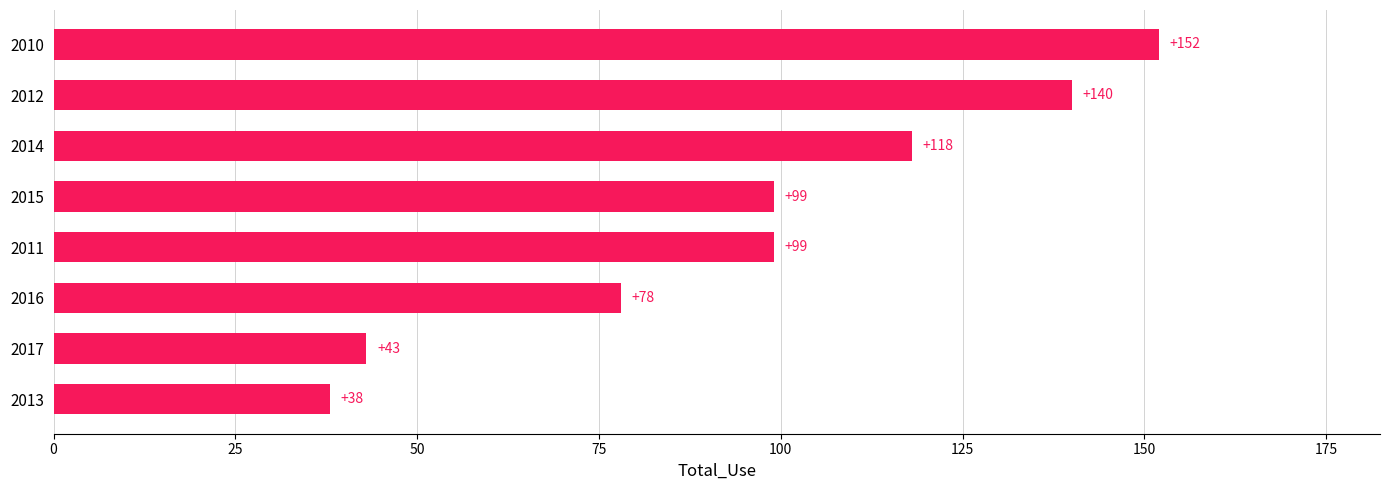

Reading bottom to top, transcribe all the data shown in this chart.

38	43	78	99	99	118	140	152